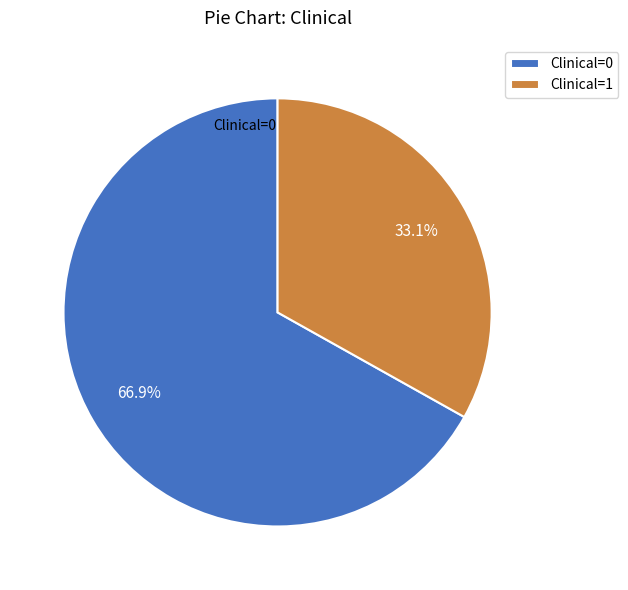

To the nearest percent, what is the average slice percentage?

50%